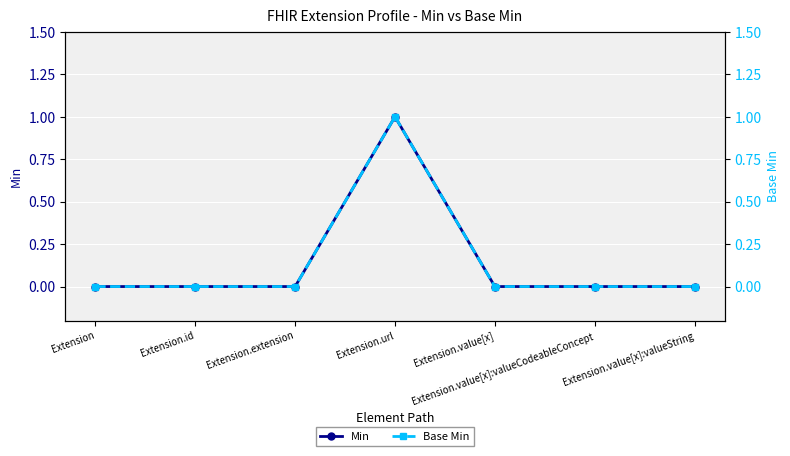

The Min series shows 0 at Extension.value[x]. True or false?

True